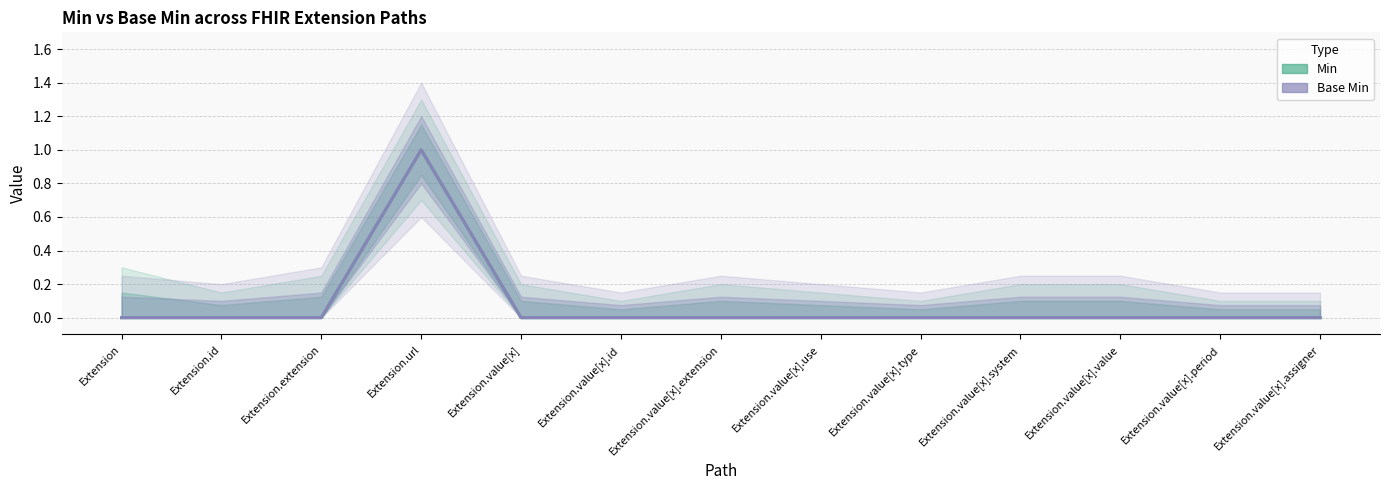

What is the maximum value shown in the chart?

1